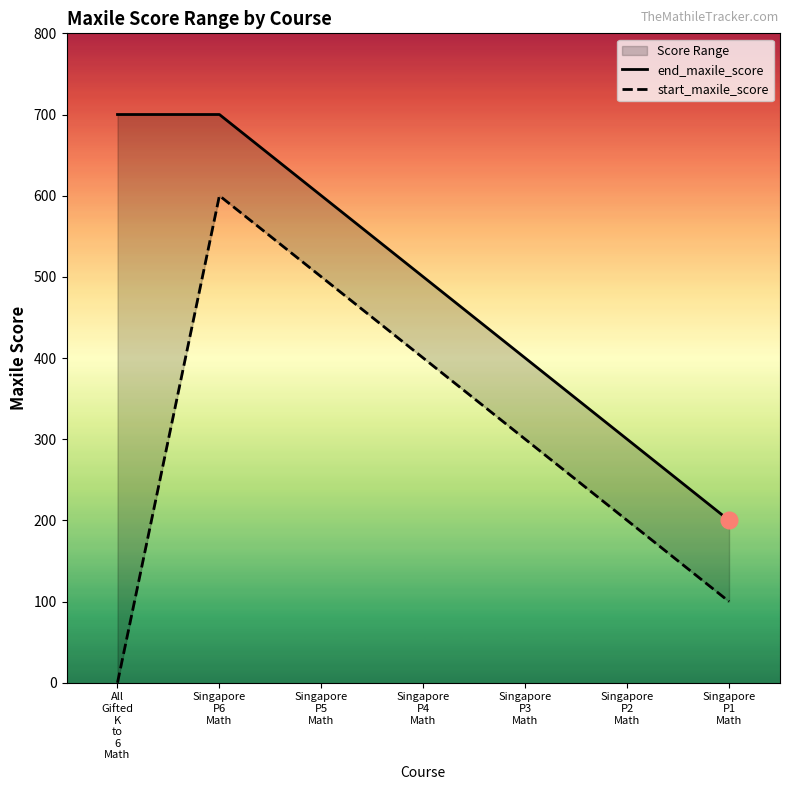

True or false: end_maxile_score and start_maxile_score cross at least once.

False